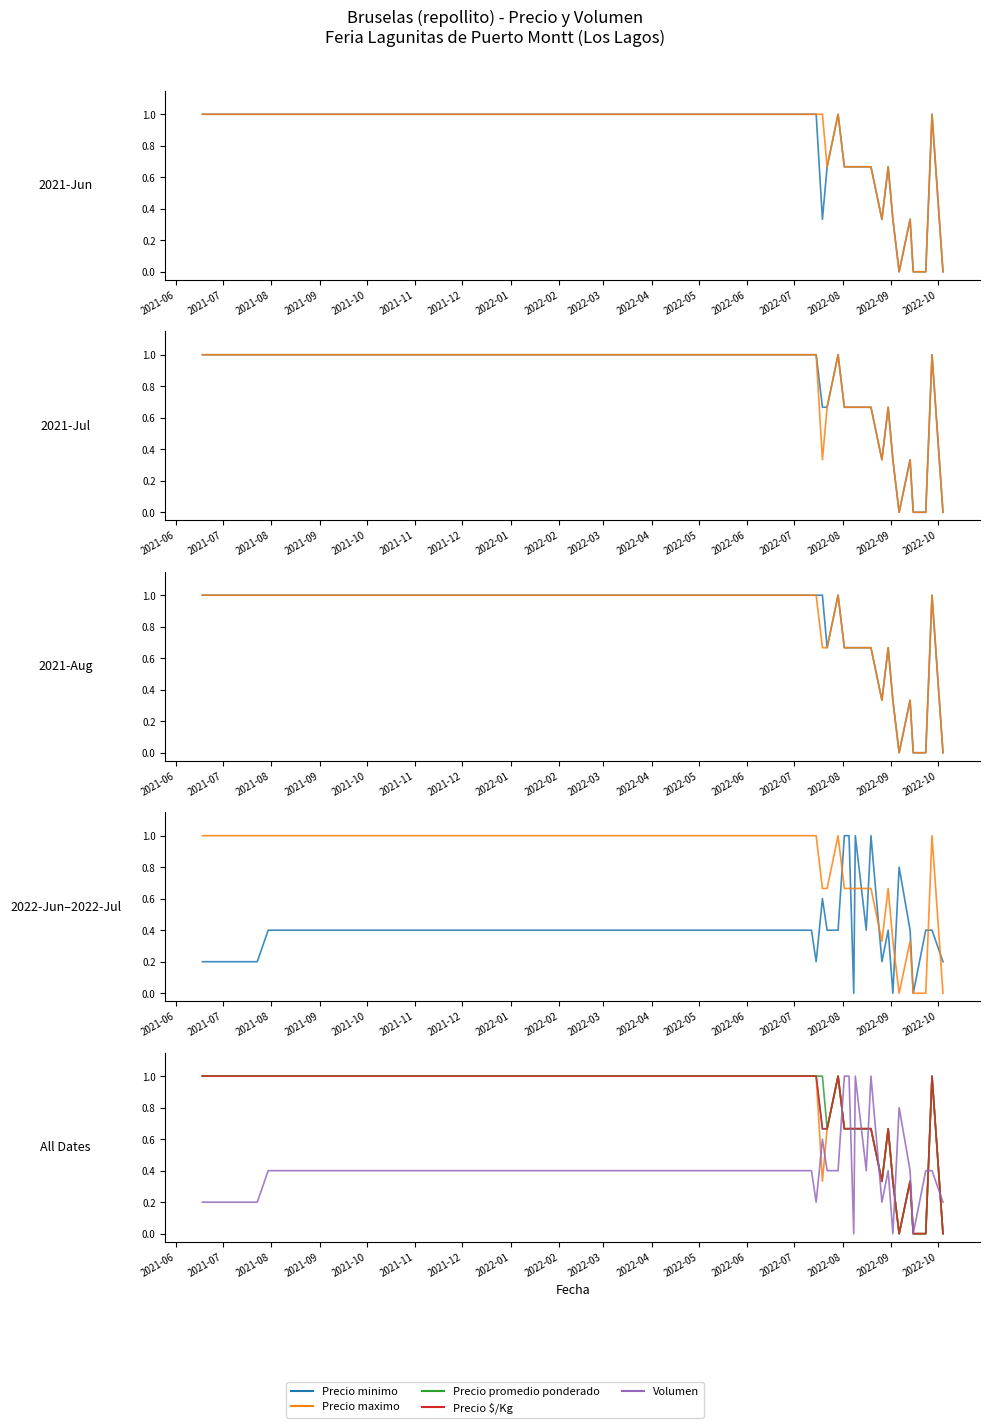

Does the chart display data point markers on the line(s)?

No